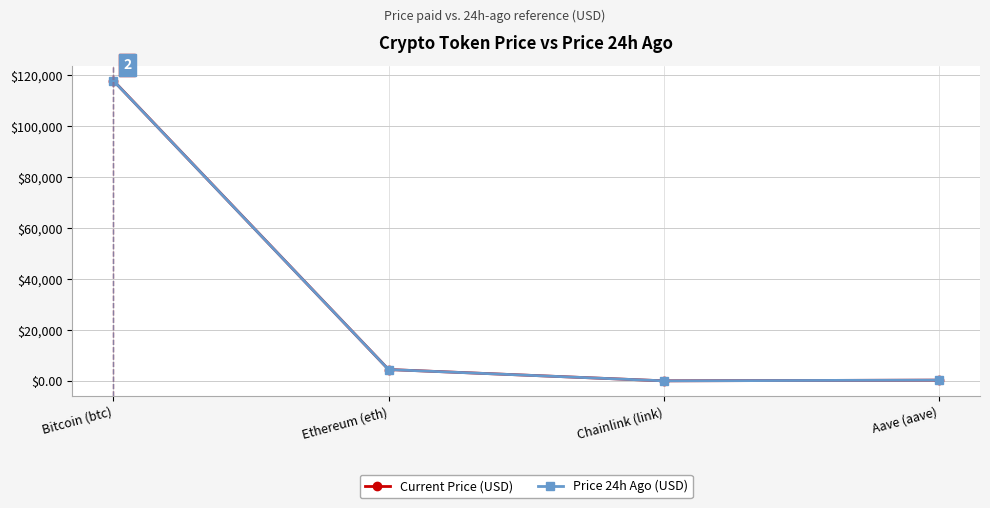

Does the chart have visible grid lines?

Yes